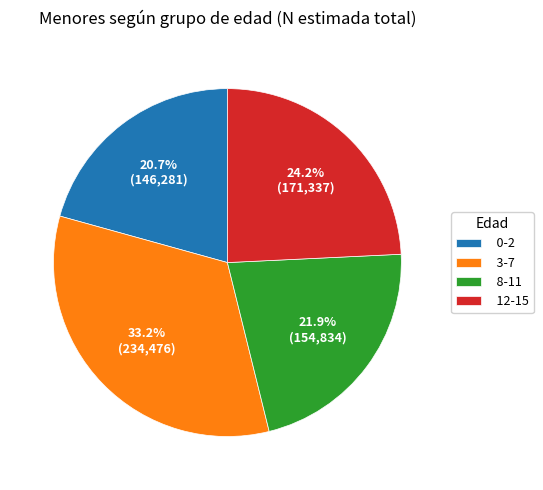

Which slice is the smallest?

0-2